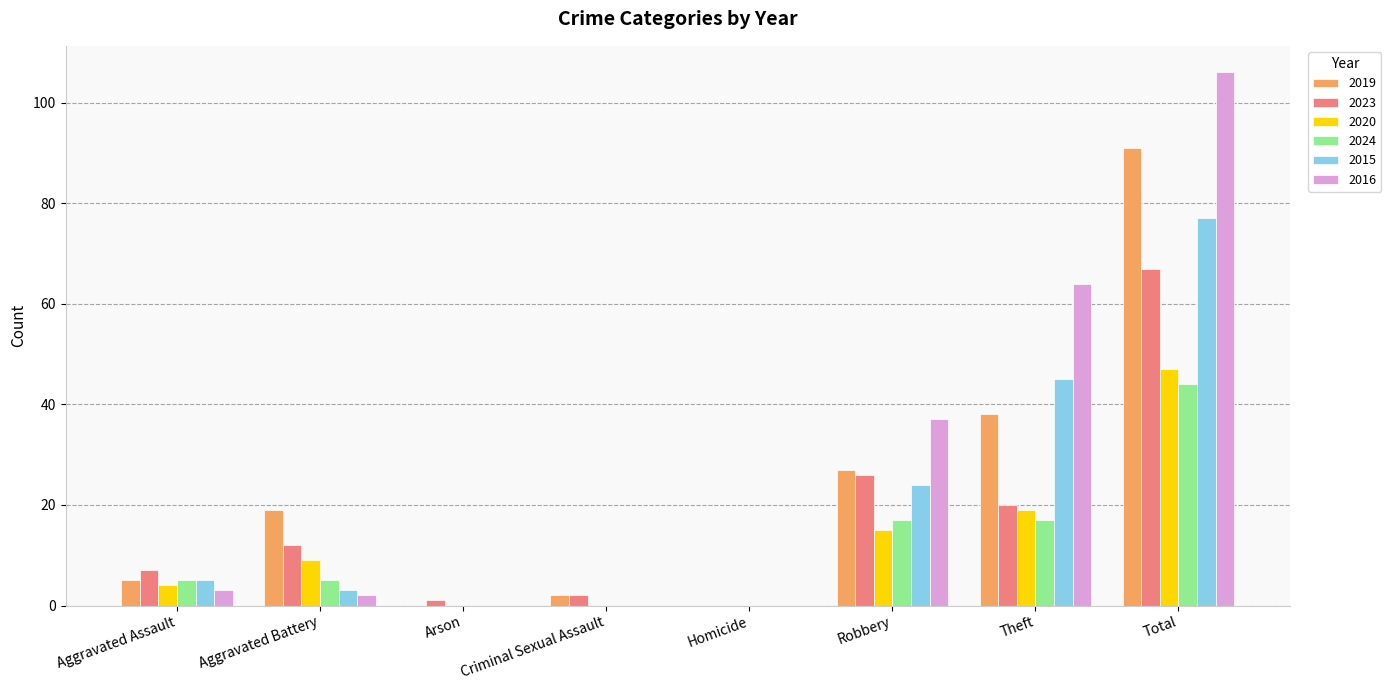

Which series has the largest total across all categories?

2016